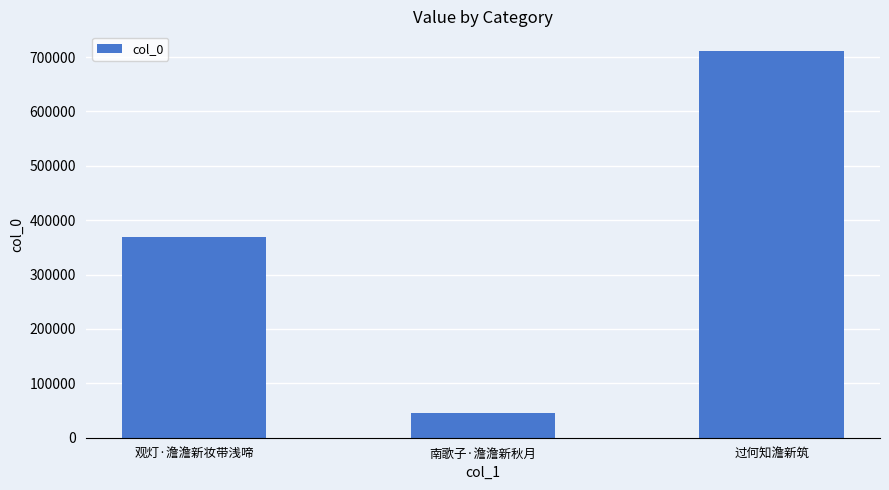

Reading left to right, list all the values displayed in this chart.

观灯·澹澹新妆带浅啼=369622	南歌子·澹澹新秋月=46041	过何知澹新筑=711622